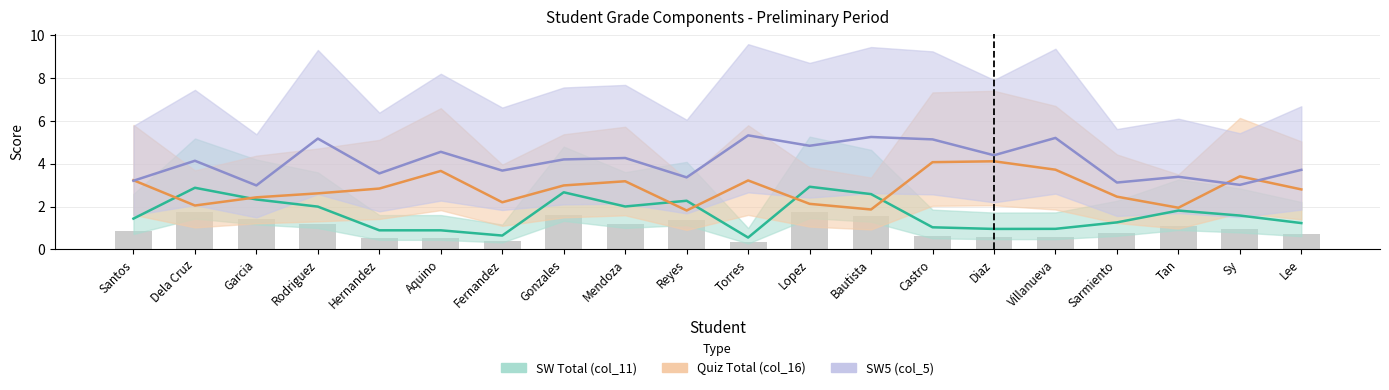

Rank the series by their average value, from highest to lowest.

SW5 (col_5), Quiz Total (col_16), SW Total (col_11)